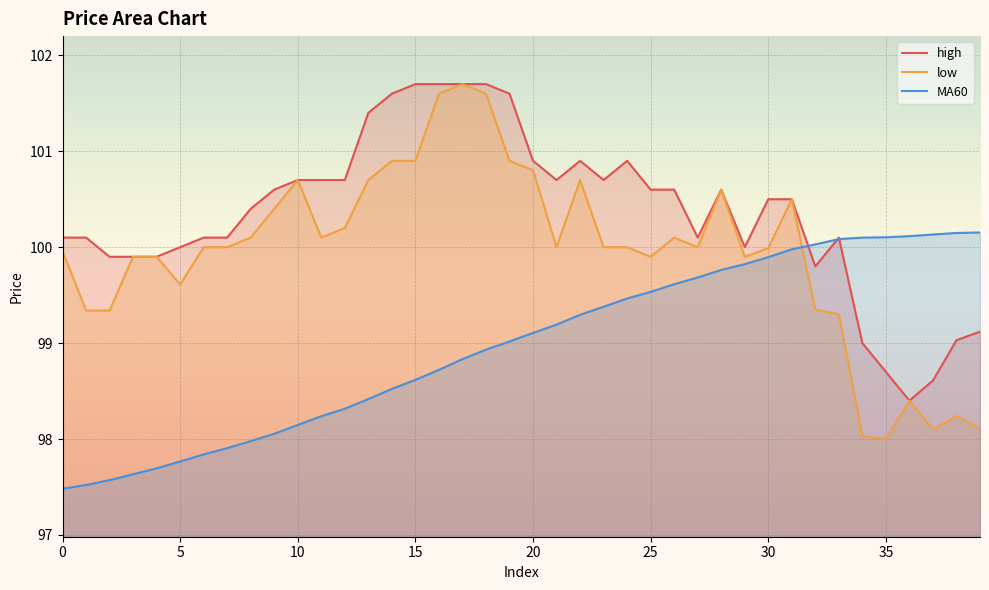

Is it true that low equals 159.4 at 13?

False